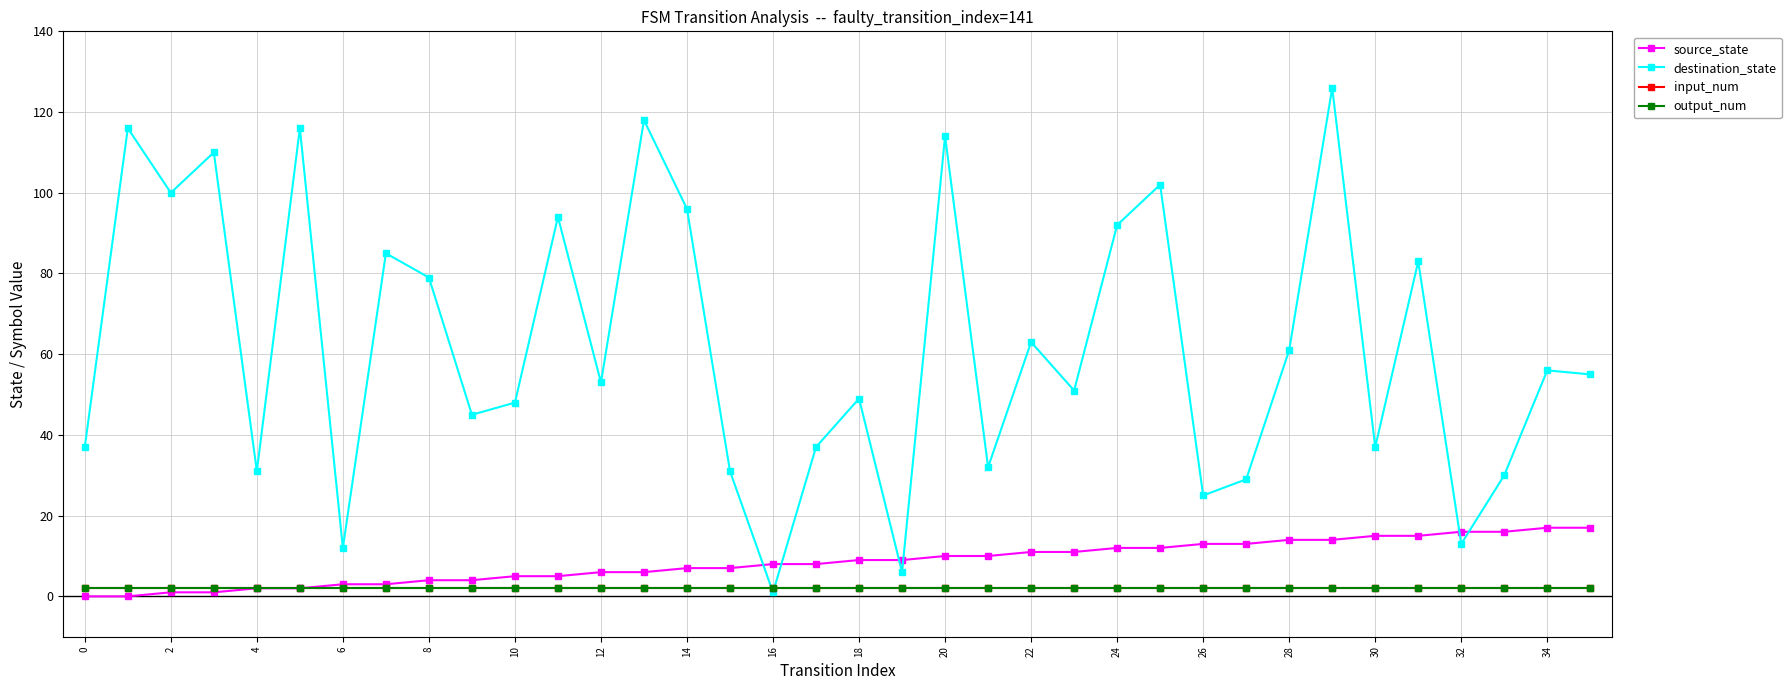

Does the chart have visible grid lines?

Yes